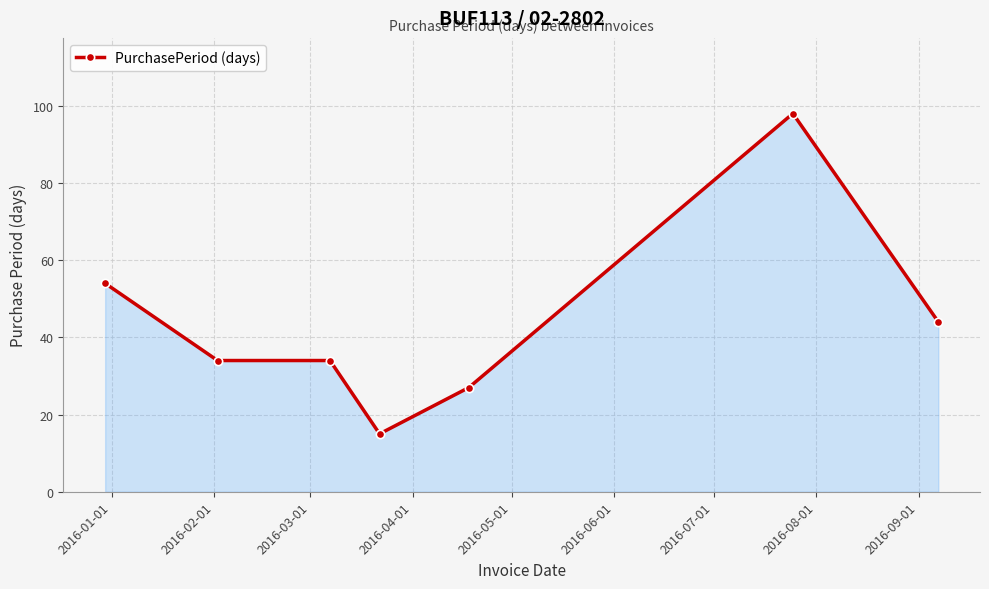

What is the maximum value shown in the chart?

98